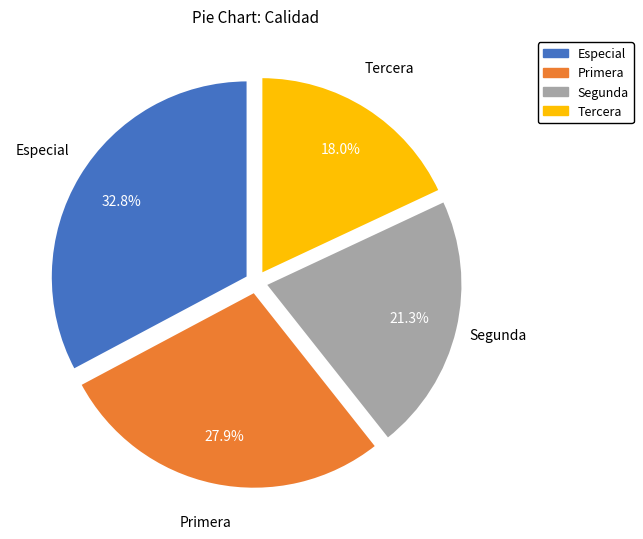

Combined, what portion of the pie is Especial and Primera?

60.7%